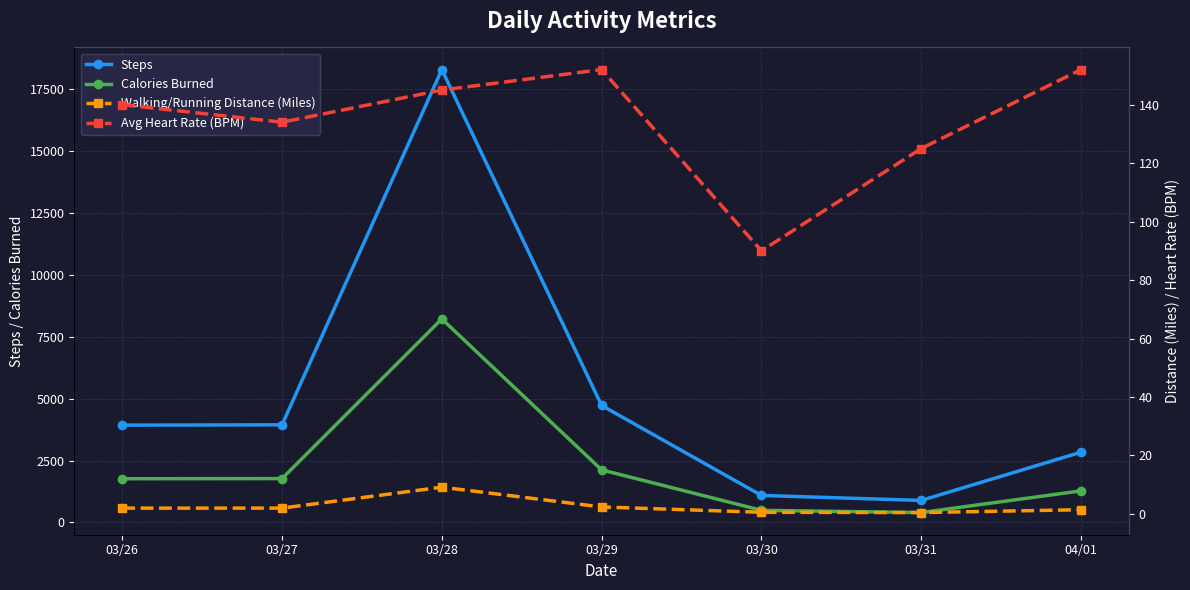

True or false: Walking/Running Distance (Miles) and Steps cross at least once.

False